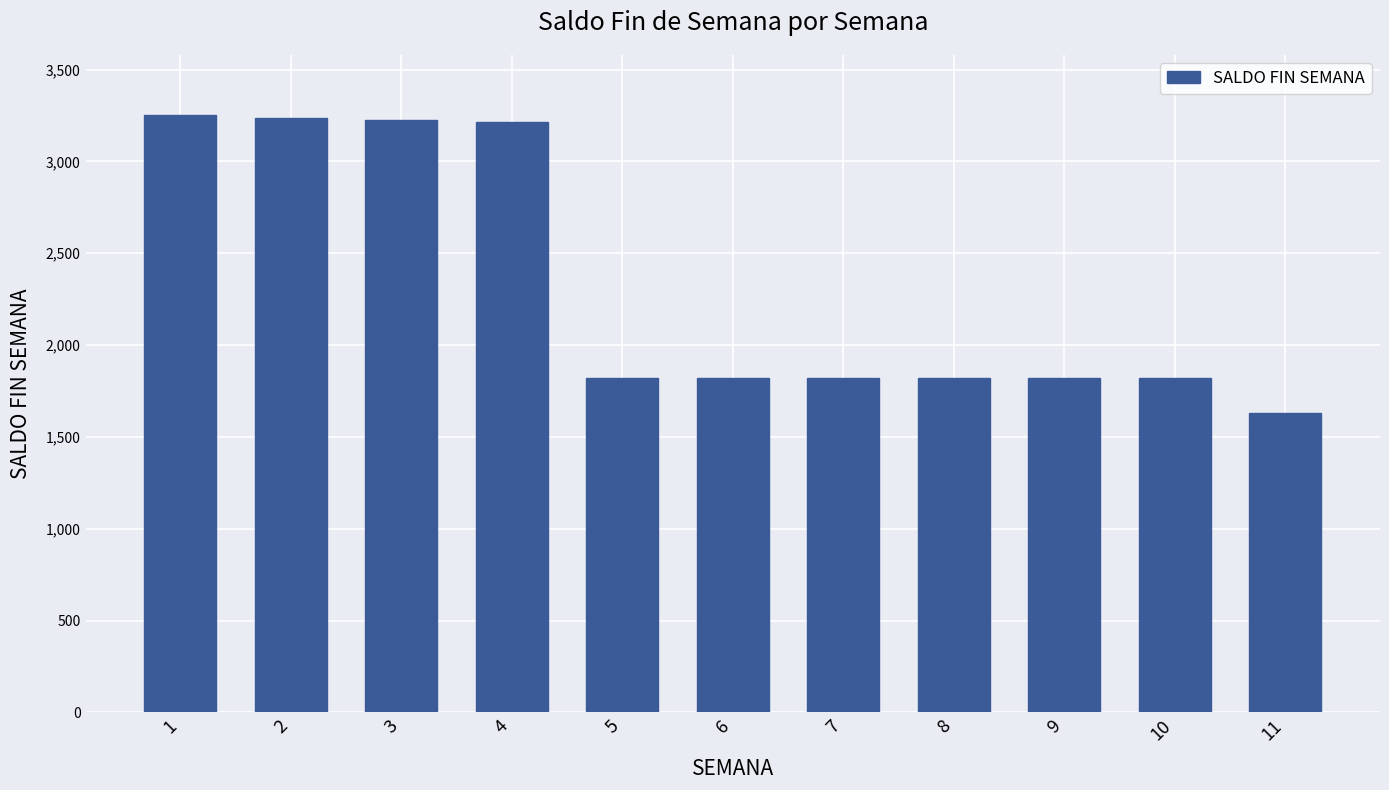

The value at 11 is 1630. True or false?

True